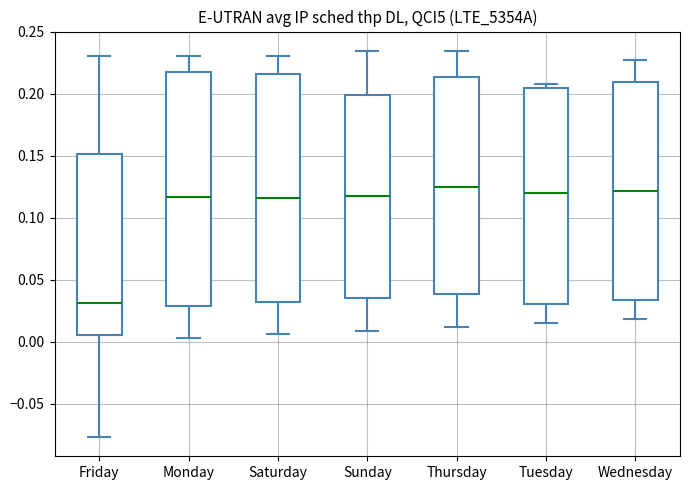

Where is the lower edge of the box for Wednesday on the y-axis? The values are not printed on the chart, so give them approximately, as read against the axis.

0.035